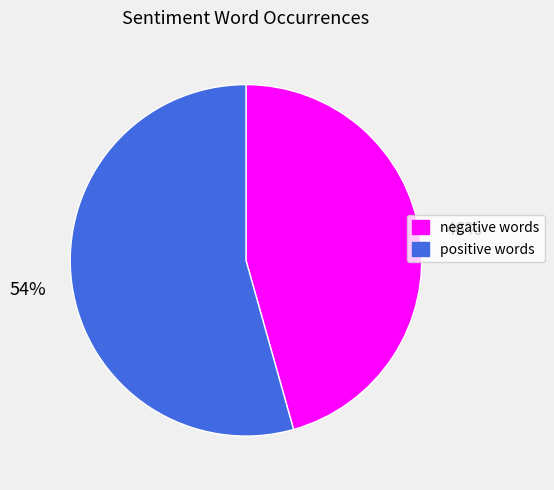

What is the ratio of the value at positive to the value at negative?

1.2